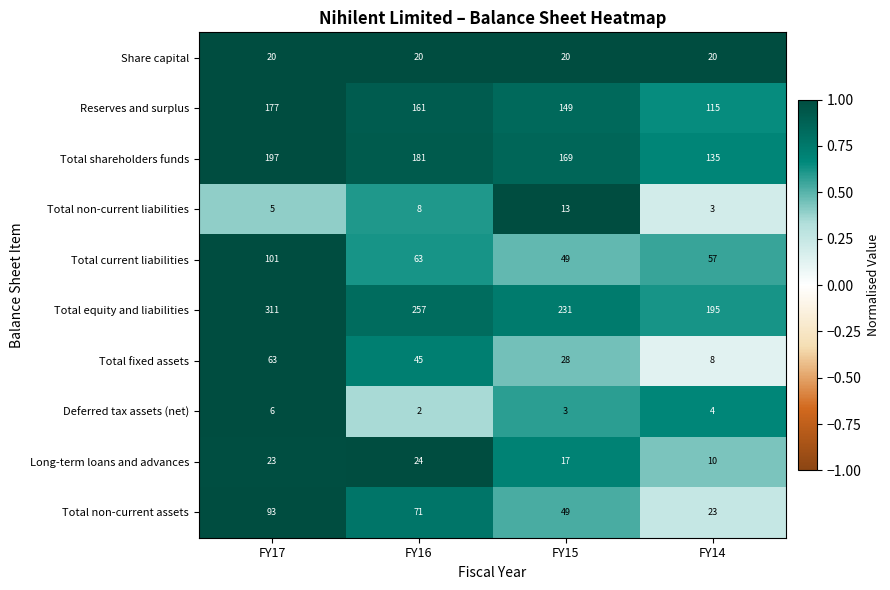

The value of Deferred tax assets (net) at FY15 is 3. True or false?

True